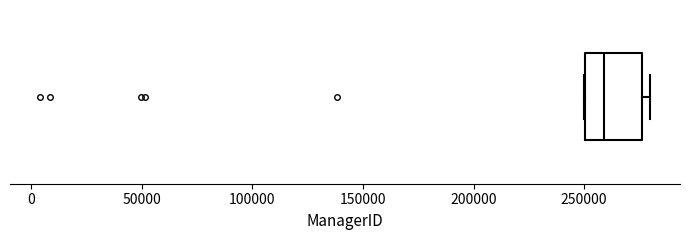

Transcribe this box plot: give where the median line is, the range the box spans, and where the two whiskers end, as read against the x-axis. The values are not printed on the chart, so give them approximately, as read against the axis.

median 260000, box 250000 to 275000, whiskers 250000 to 280000